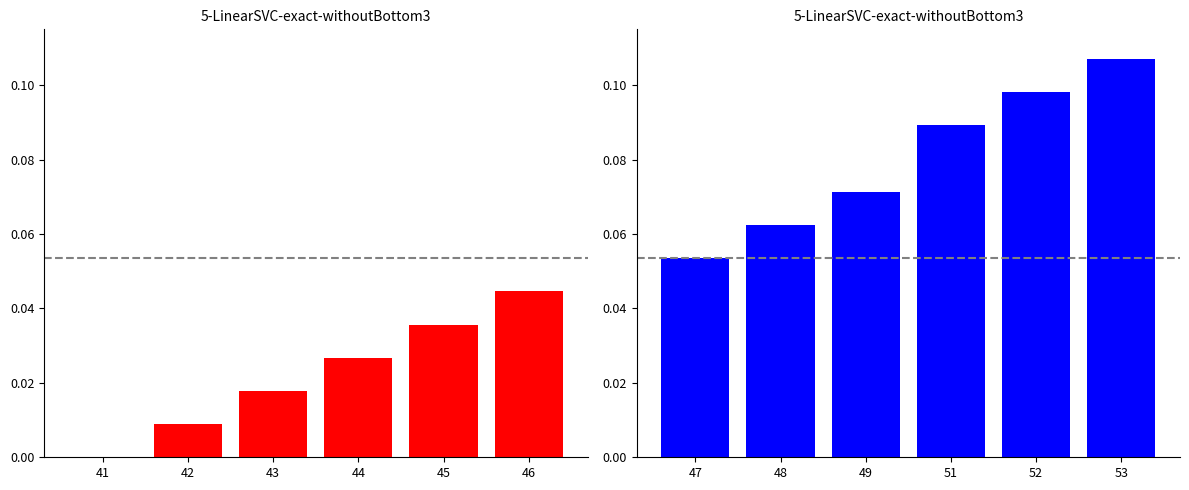

How many bars are there in total?

12